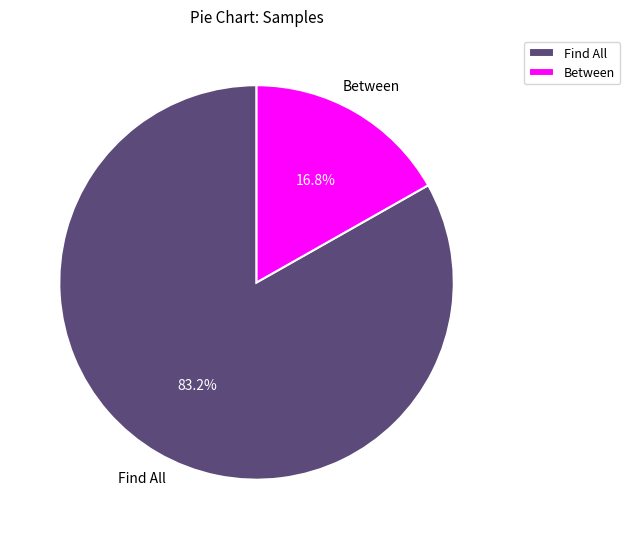

To the nearest percent, what is the average slice percentage?

50%